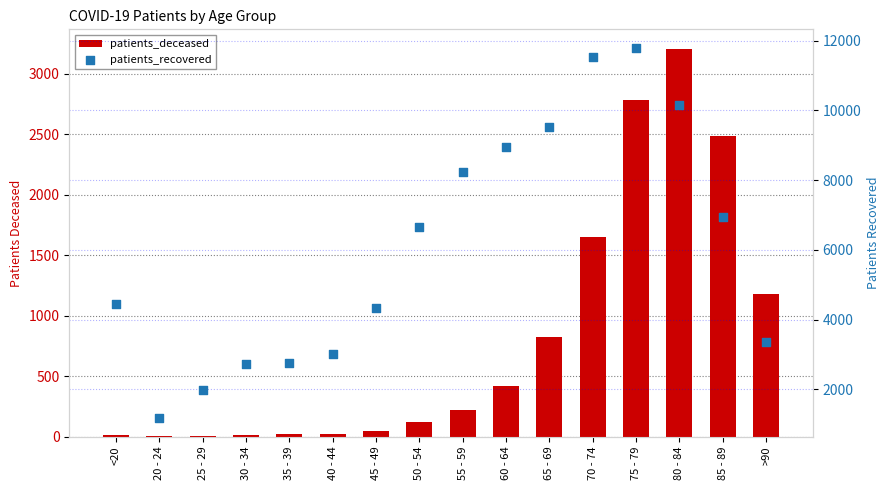

At which category is the sum across all series the highest?

75 - 79